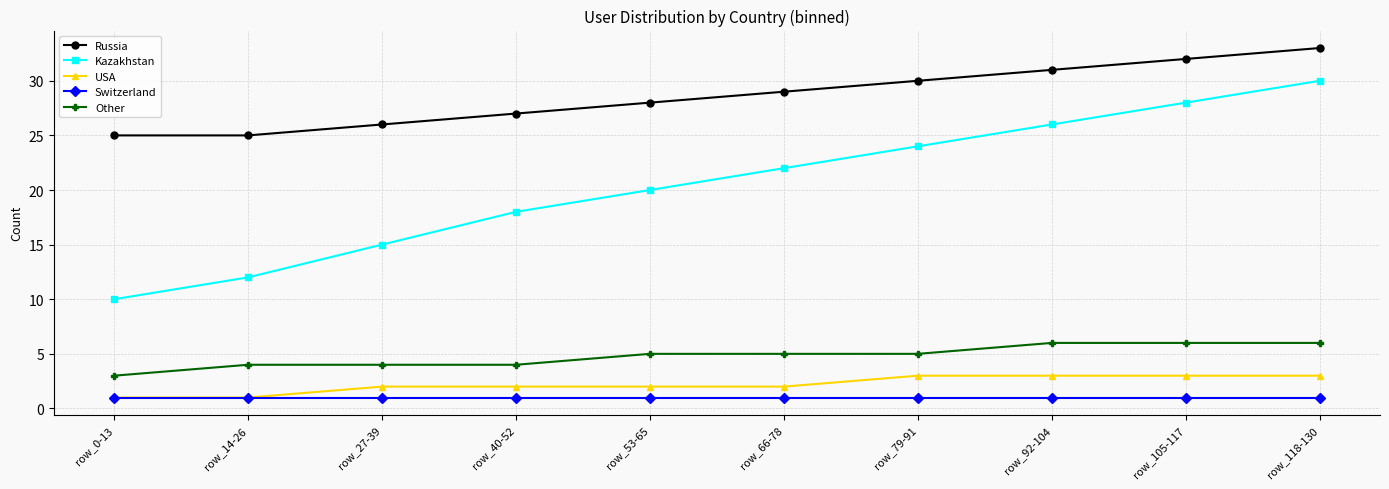

Count the number of categories in the chart.

10